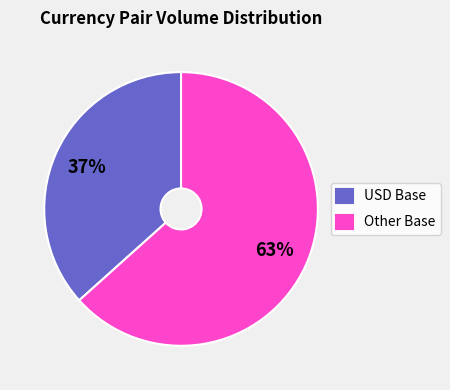

Is the sum of Other Base and USD Base greater than half?

Yes